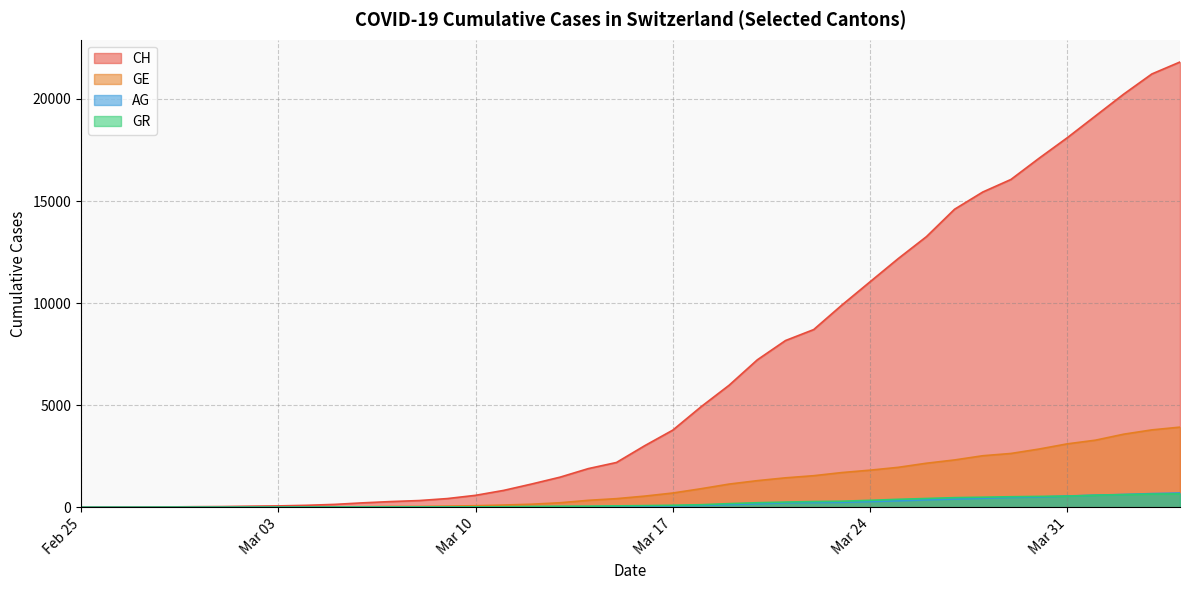

Is the value of GE at 2020-03-27 greater than the value of CH at 2020-03-27?

No